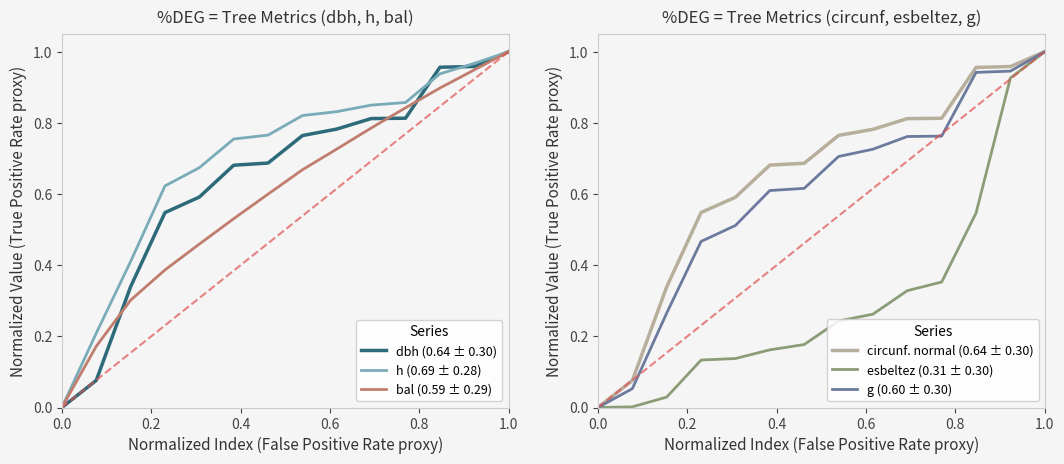

Which series ends up on top after the final intersection of dbh (0.64 ± 0.30) and circunf. normal (0.64 ± 0.30)?

dbh (0.64 ± 0.30)